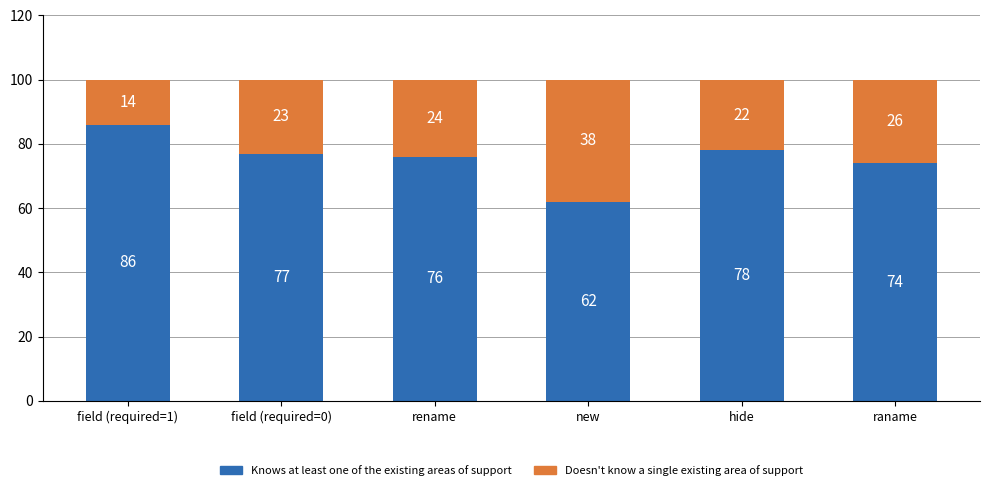

The value of Knows at least one of the existing areas of support at raname is 100. True or false?

False